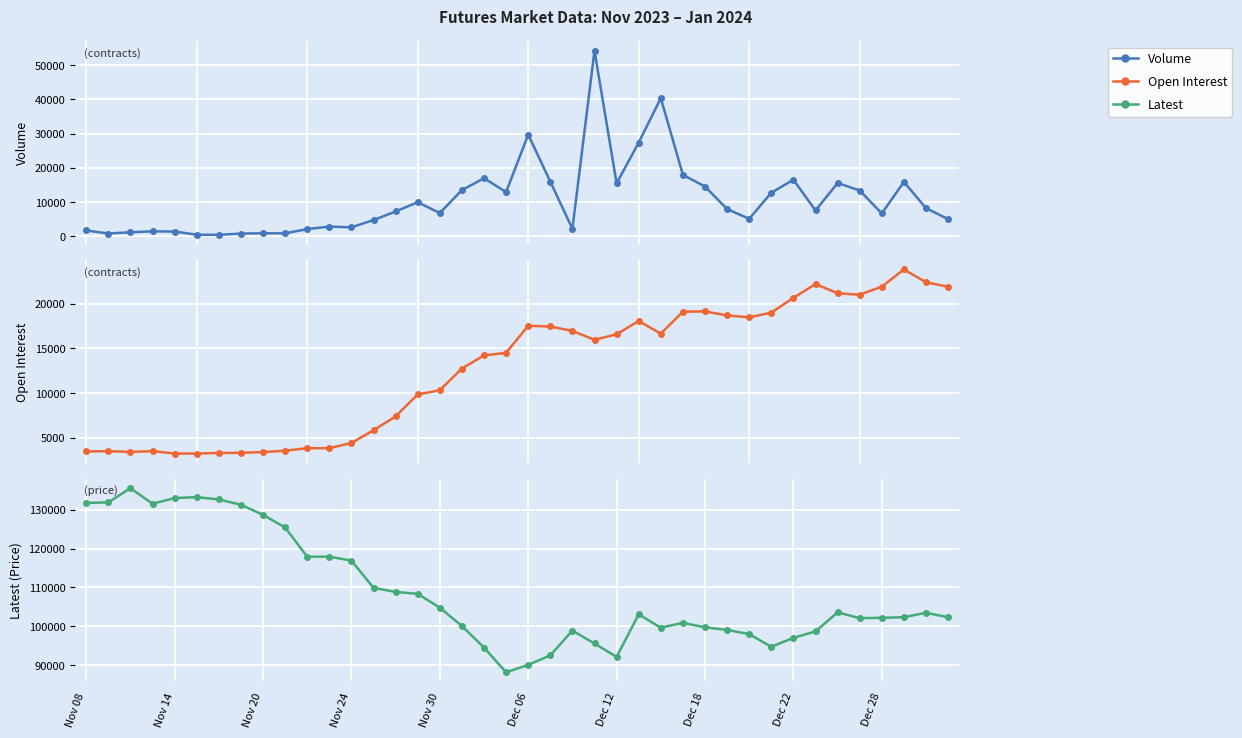

At how many categories does at least one series exceed 55678?

40